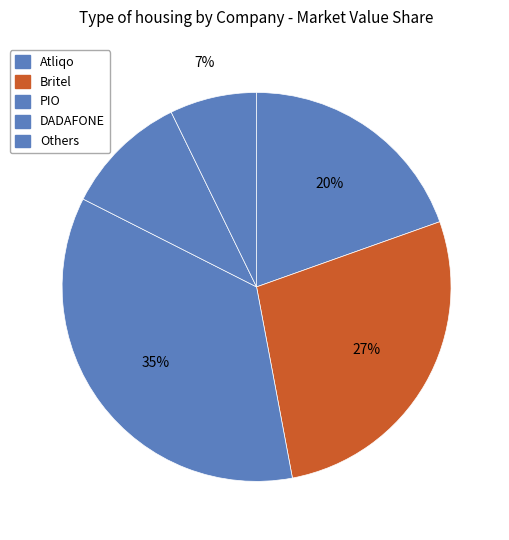

Count the number of slices in the pie.

5